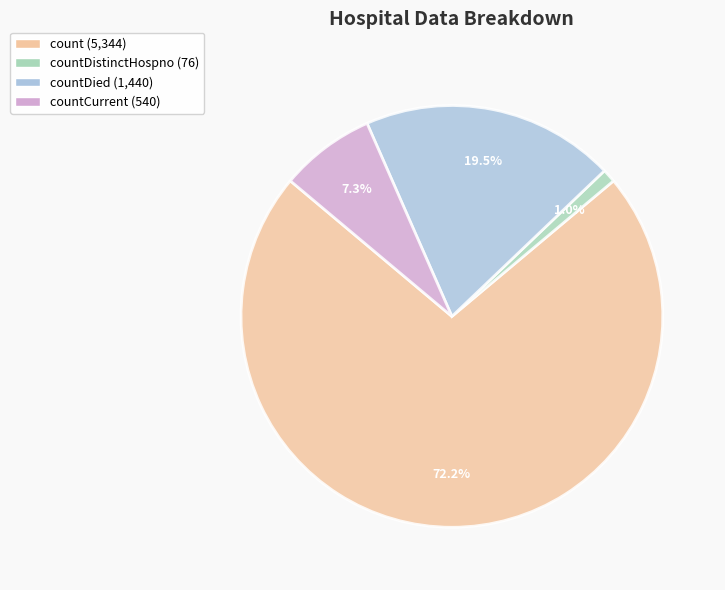

How many segments does this pie chart have?

4